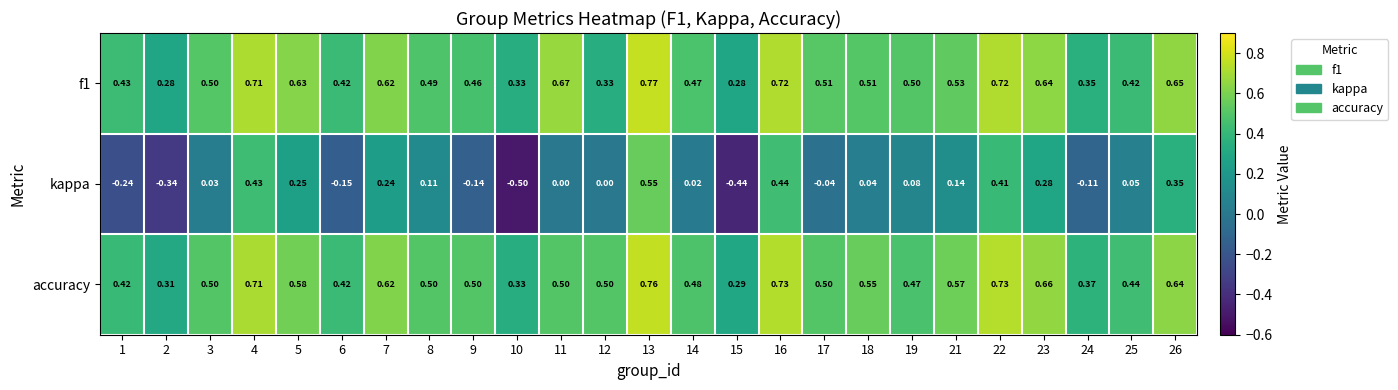

Is the value of kappa at 19 greater than the value of accuracy at 11?

No